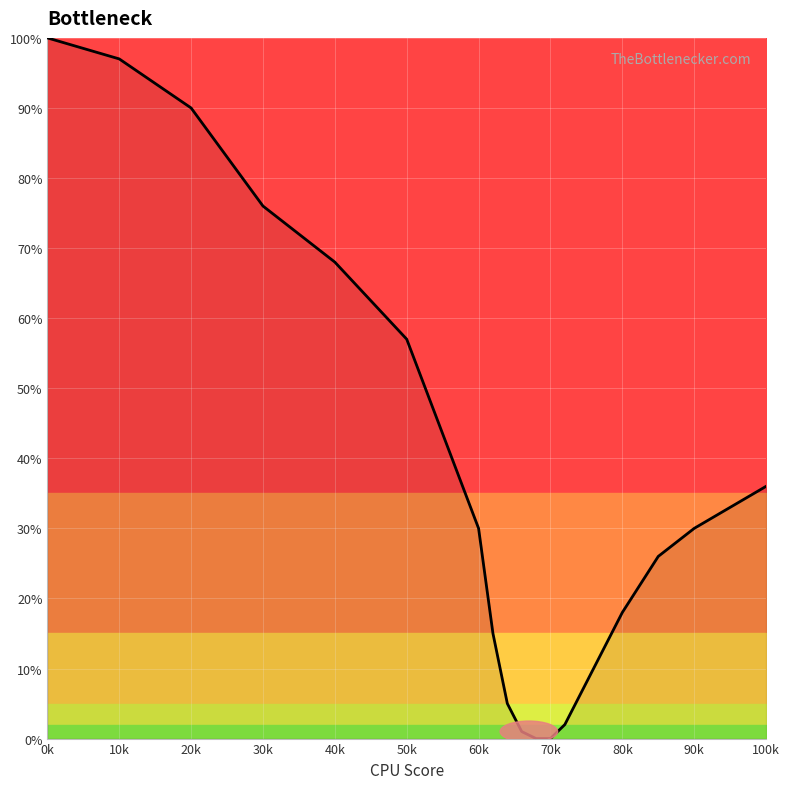

What is the maximum value shown in the chart?

100